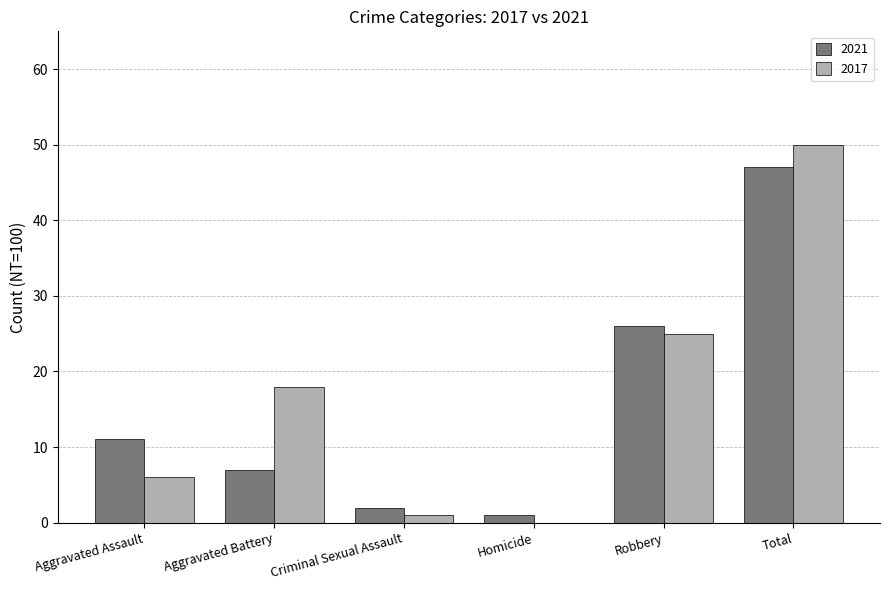

How many distinct data groups are displayed?

2